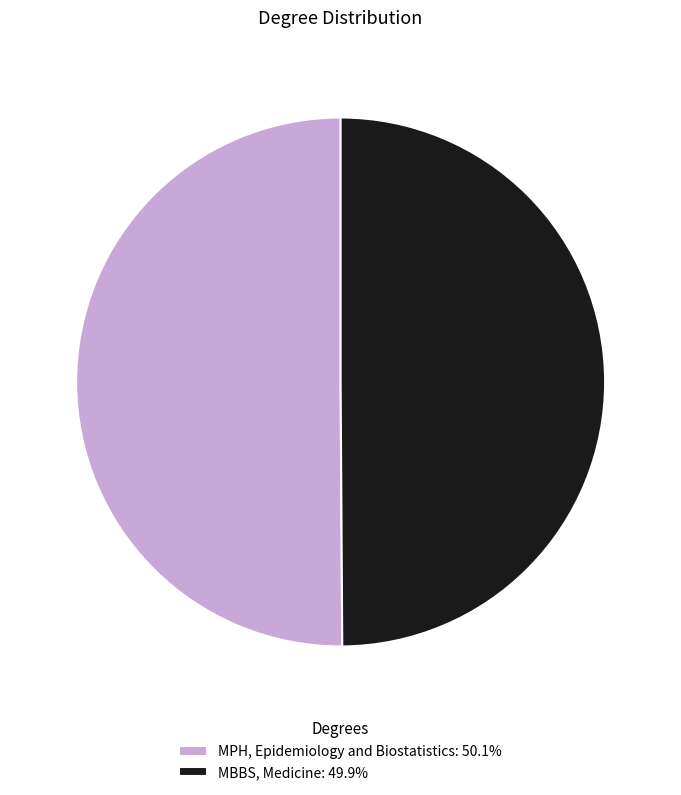

What is the ratio of the value at MPH, Epidemiology and Biostatistics: 50.1% to the value at MBBS, Medicine: 49.9%?

1.0